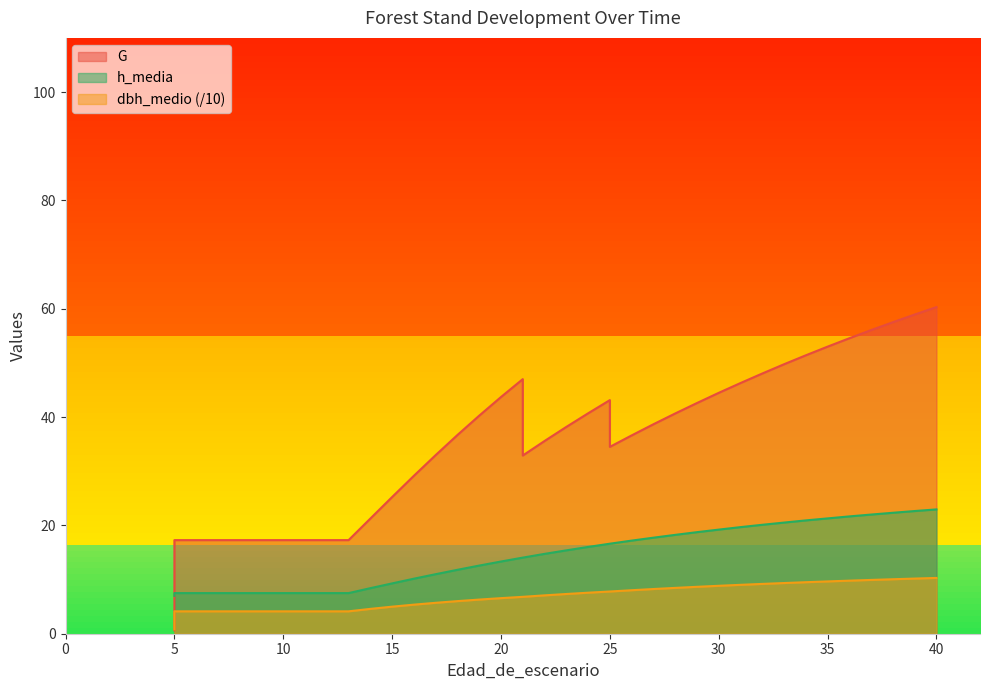

What is the difference between the maximum and minimum values in the h_media series?

15.9